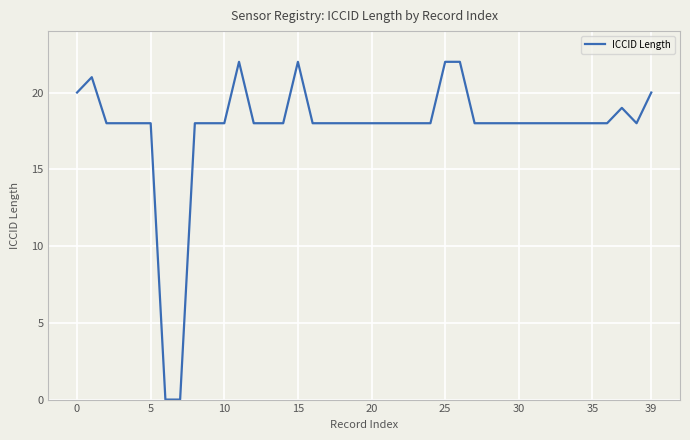

What is the greatest value displayed?

22